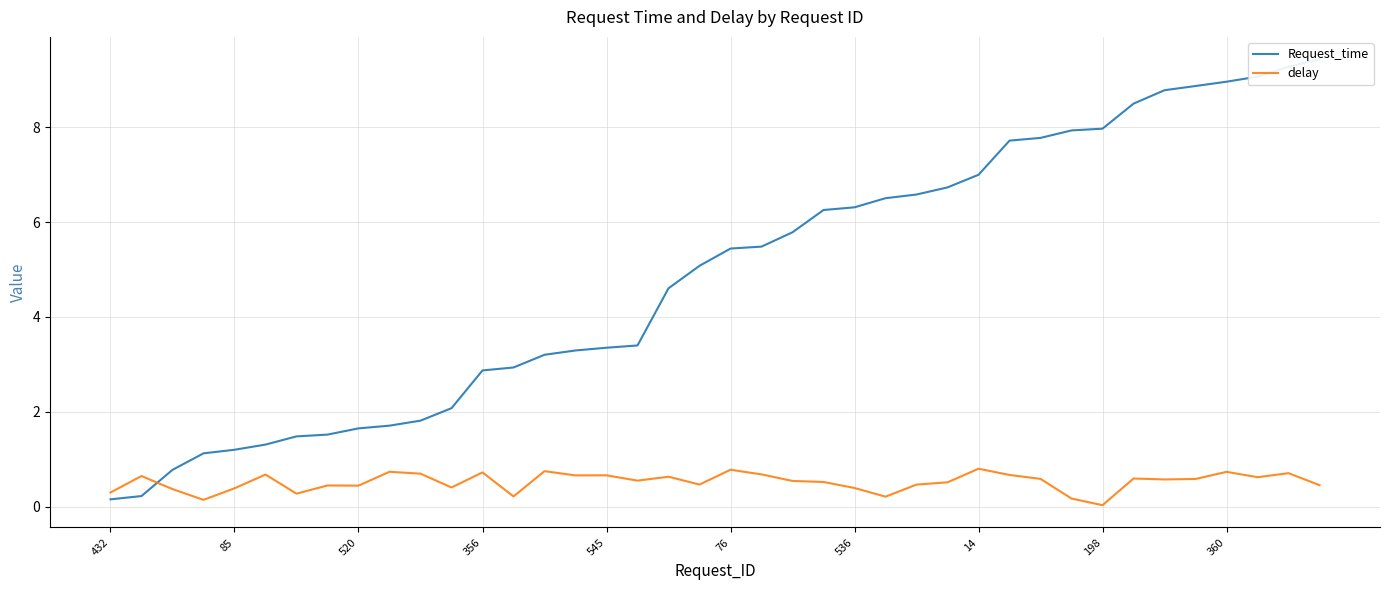

What is the sum of the Request_time values at 28 and 25?

13.5